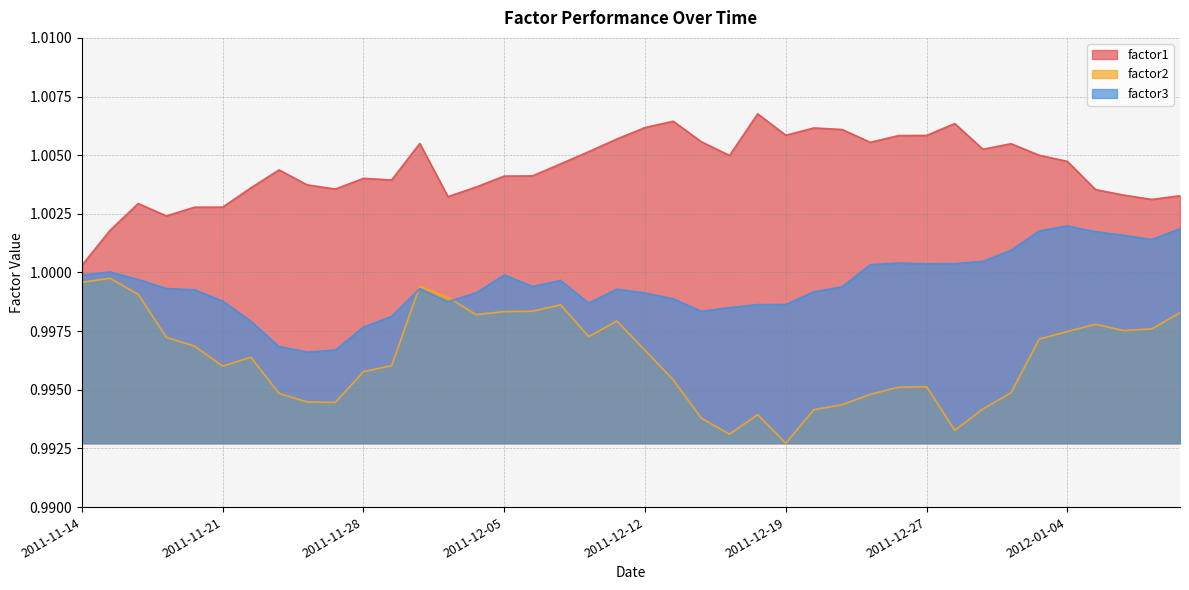

Reading left to right, extract all data points from this chart.

factor1: 1.0	1.0	1.0	1.0	1.0	1.0	1.0	1.0	1.0	1.0	1.0	1.0	1.0	1.0	1.0	1.0	1.0	1.0	1.0	1.0	1.0	1.0	1.0	1.0	1.0	1.0	1.0	1.0	1.0	1.0	1.0	1.0	1.0	1.0	1.0	1.0	1.0	1.0	1.0	1.0
factor2: 1.0	1.0	1.0	1.0	1.0	1.0	1.0	1.0	1.0	1.0	1.0	1.0	1.0	1.0	1.0	1.0	1.0	1.0	1.0	1.0	1.0	1.0	1.0	1.0	1.0	1.0	1.0	1.0	1.0	1.0	1.0	1.0	1.0	1.0	1.0	1.0	1.0	1.0	1.0	1.0
factor3: 1.0	1.0	1.0	1.0	1.0	1.0	1.0	1.0	1.0	1.0	1.0	1.0	1.0	1.0	1.0	1.0	1.0	1.0	1.0	1.0	1.0	1.0	1.0	1.0	1.0	1.0	1.0	1.0	1.0	1.0	1.0	1.0	1.0	1.0	1.0	1.0	1.0	1.0	1.0	1.0